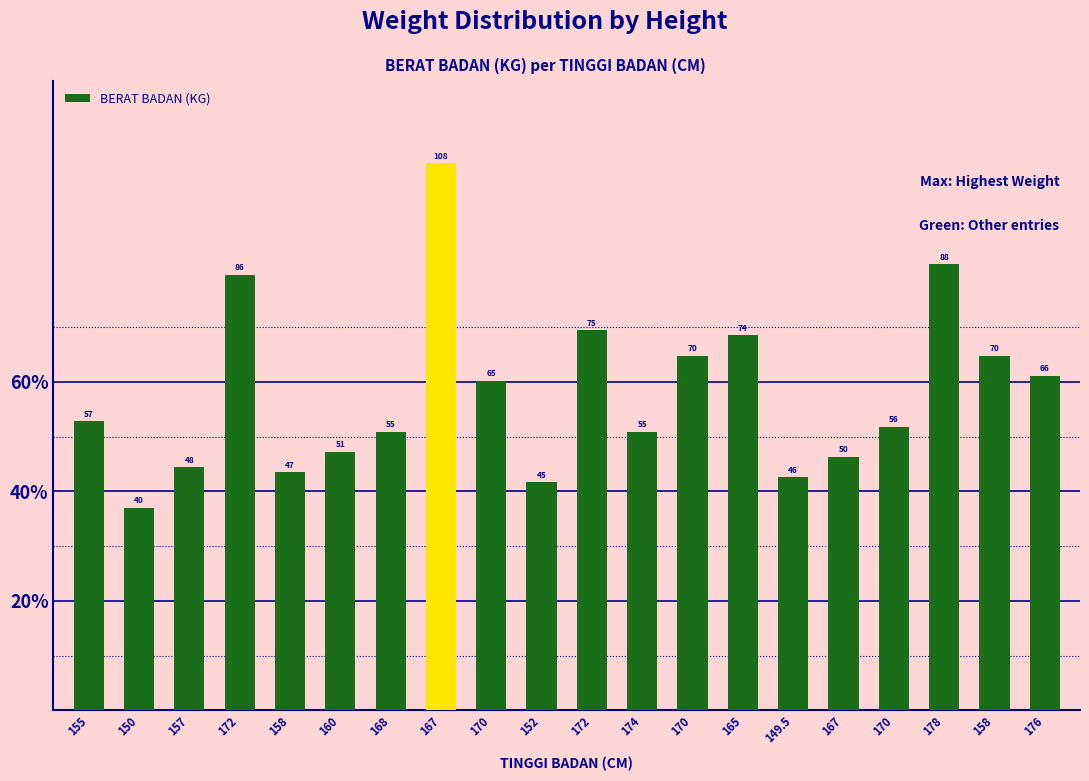

Rank the categories by value from lowest to highest.

150, 152, 149.5, 158, 157, 167, 160, 168, 174, 170, 155, 170, 176, 170, 158, 165, 172, 172, 178, 167